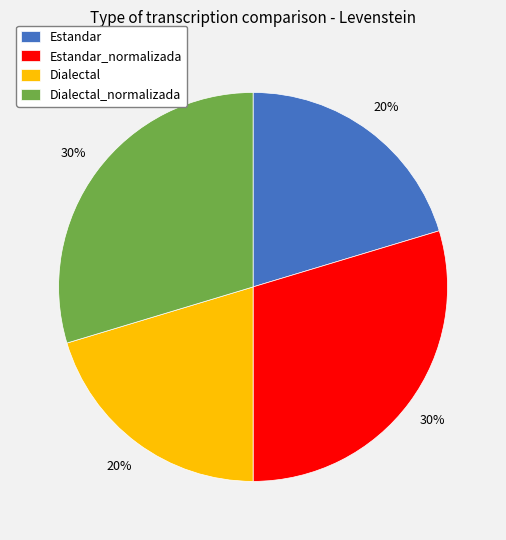

Does Dialectal account for over 50% of the chart?

No